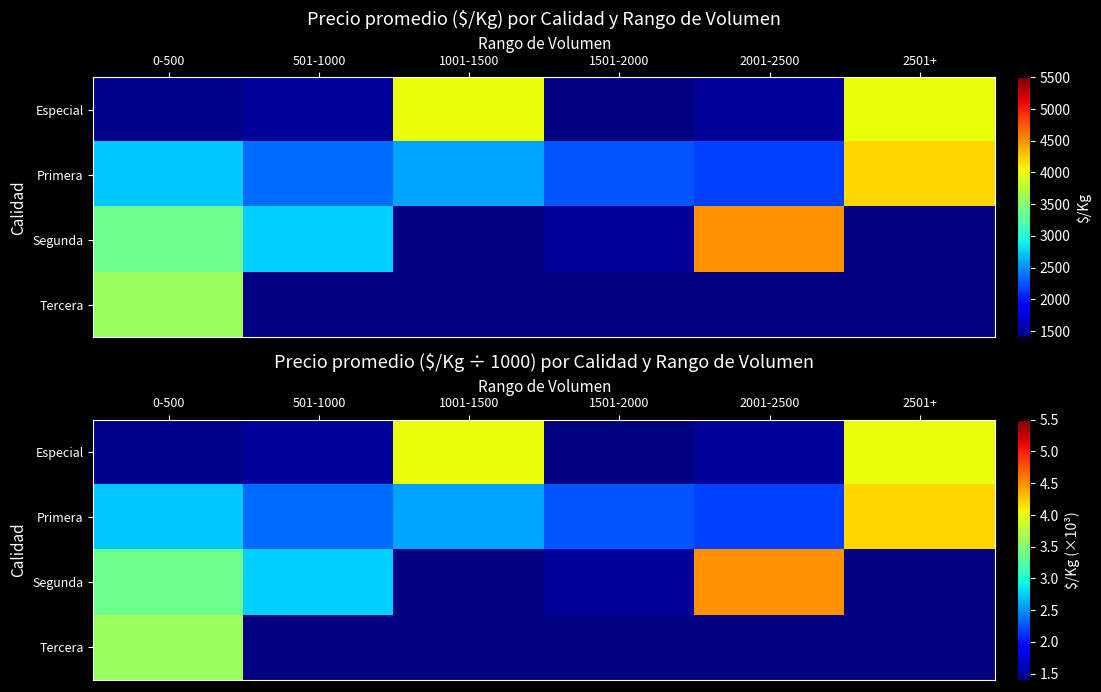

What is the difference between the maximum and second lowest values in the Primera series?

2.0